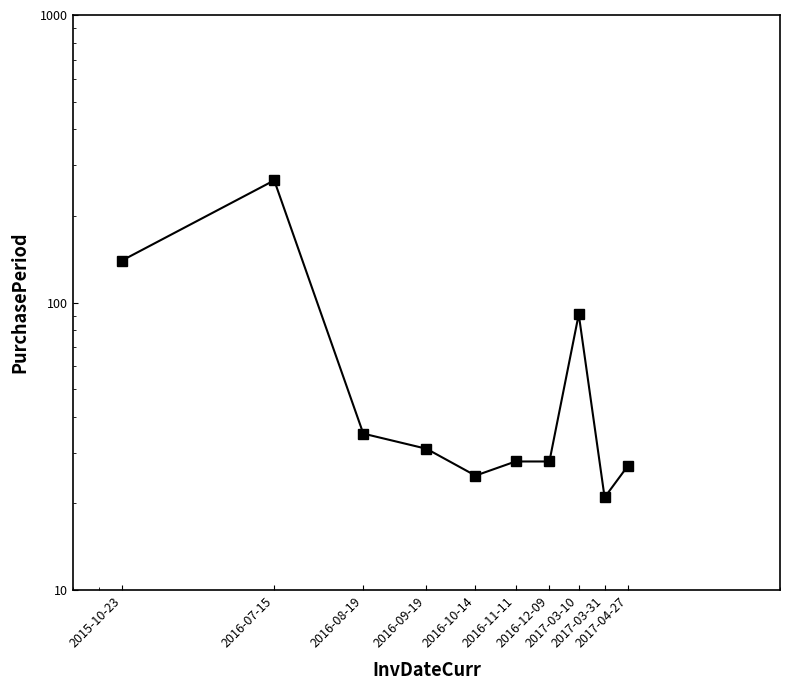

Reading right to left, extract all data points from this chart.

2017-04-27=27	2017-03-31=21	2017-03-10=91	2016-12-09=28	2016-11-11=28	2016-10-14=25	2016-09-19=31	2016-08-19=35	2016-07-15=266	2015-10-23=140